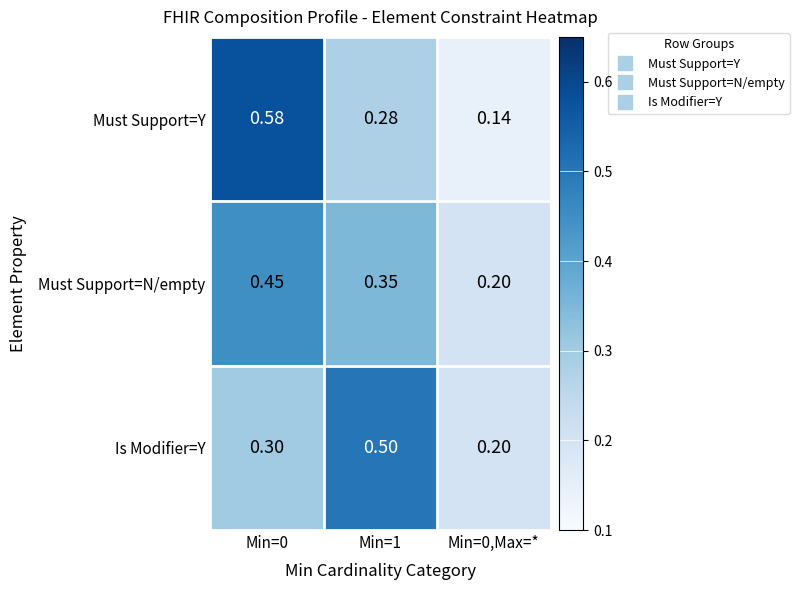

Rank the series at Min=0 from highest to lowest value.

Must Support=Y, Must Support=N/empty, Is Modifier=Y